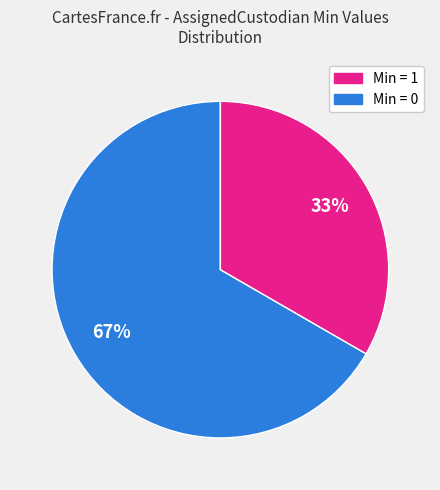

Is there any slice that represents more than half of the pie?

Yes